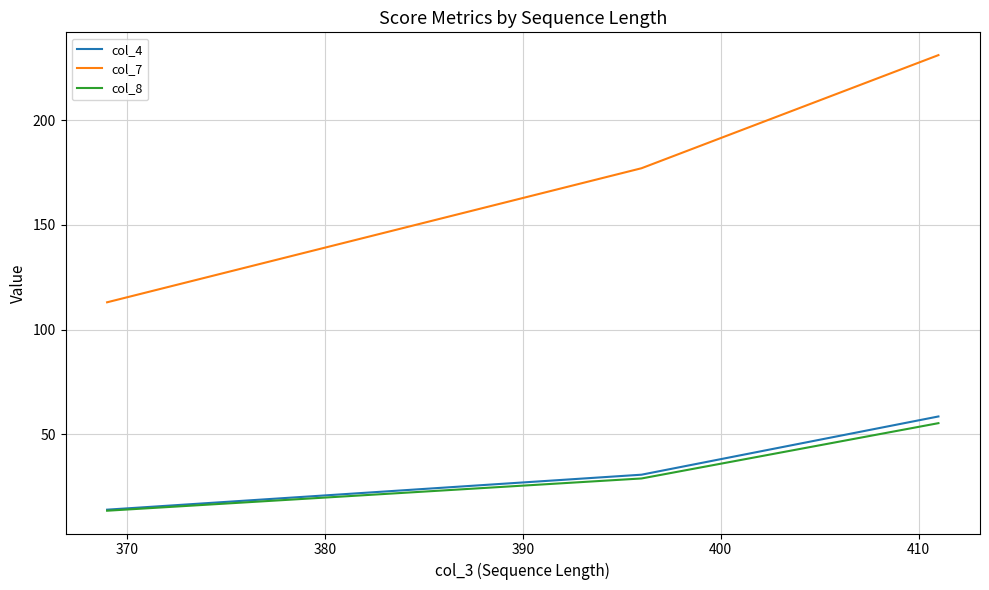

What is the minimum value shown in the chart?

13.5